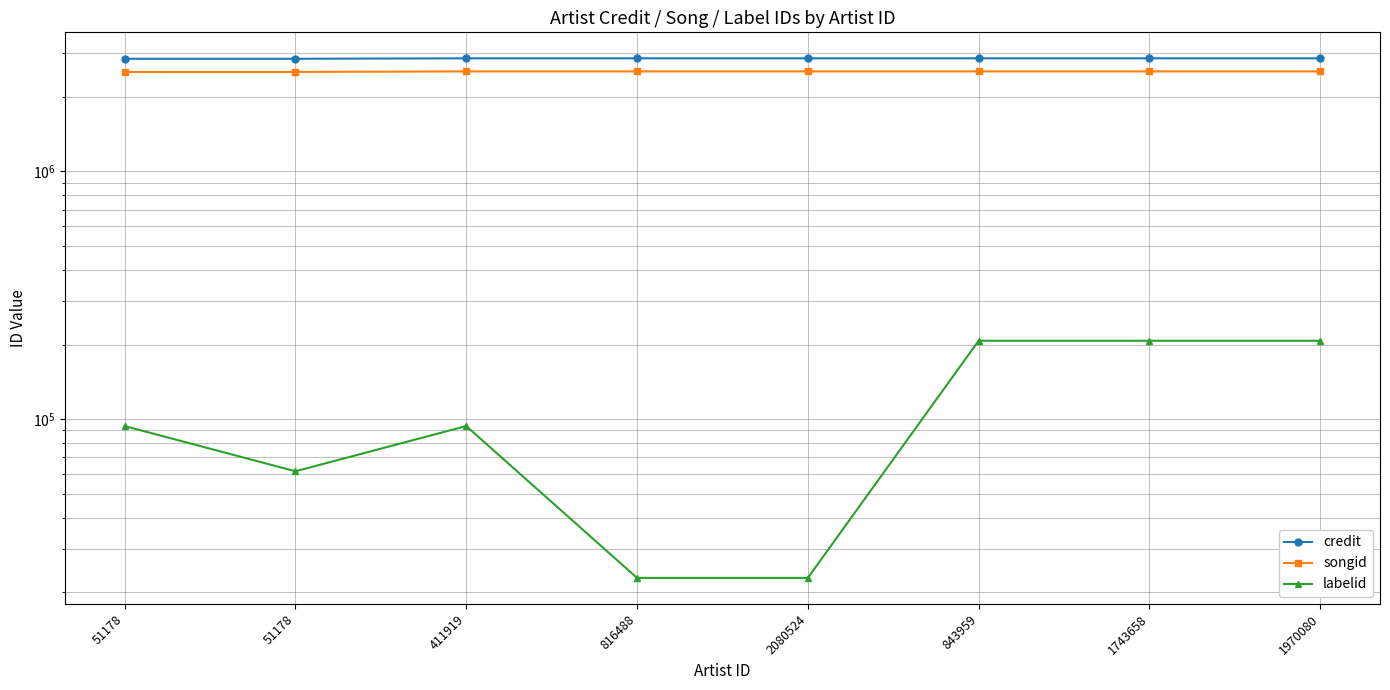

True or false: credit and labelid intersect in this chart.

False